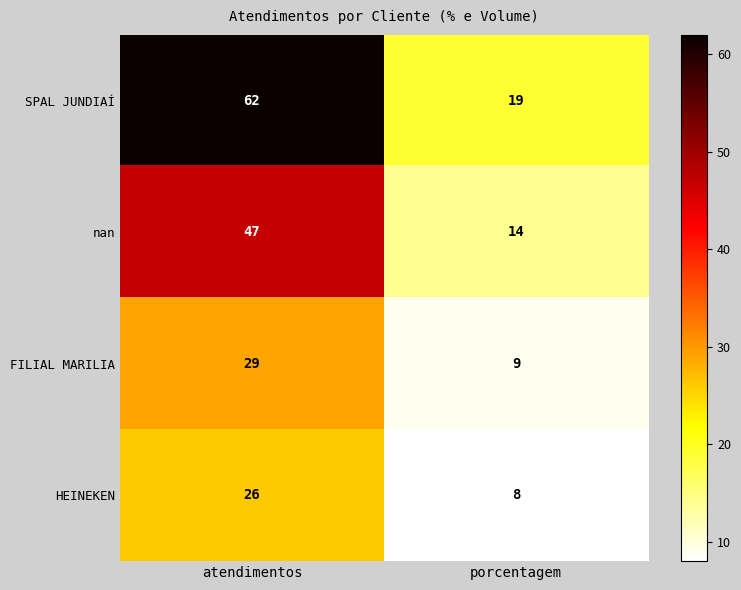

What is the total value across all series at atendimentos?

164